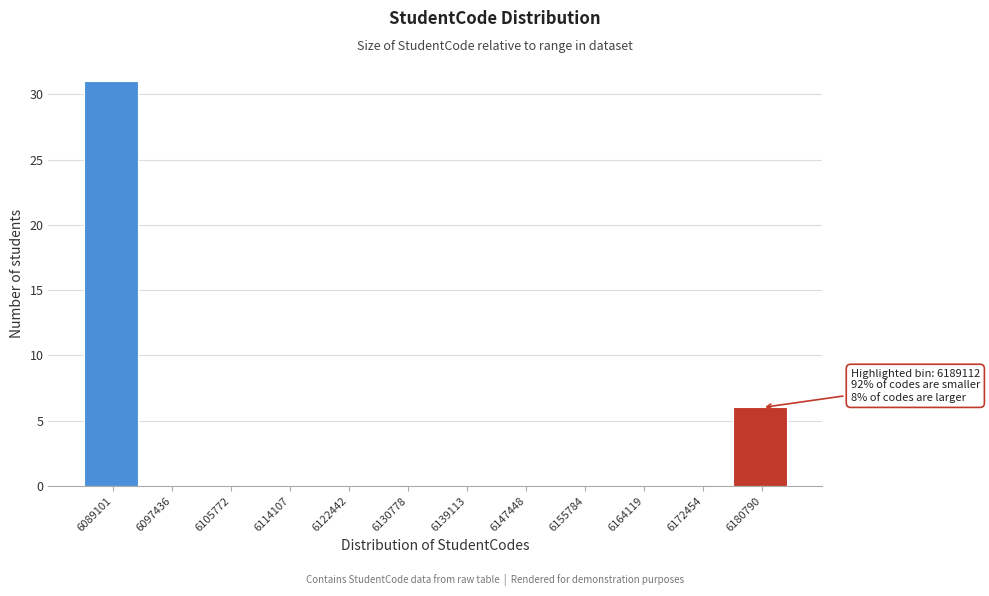

Reading left to right, transcribe all the data shown in this chart.

6089101=31	6097436=0	6105772=0	6114107=0	6122442=0	6130778=0	6139113=0	6147448=0	6155784=0	6164119=0	6172454=0	6180790=6